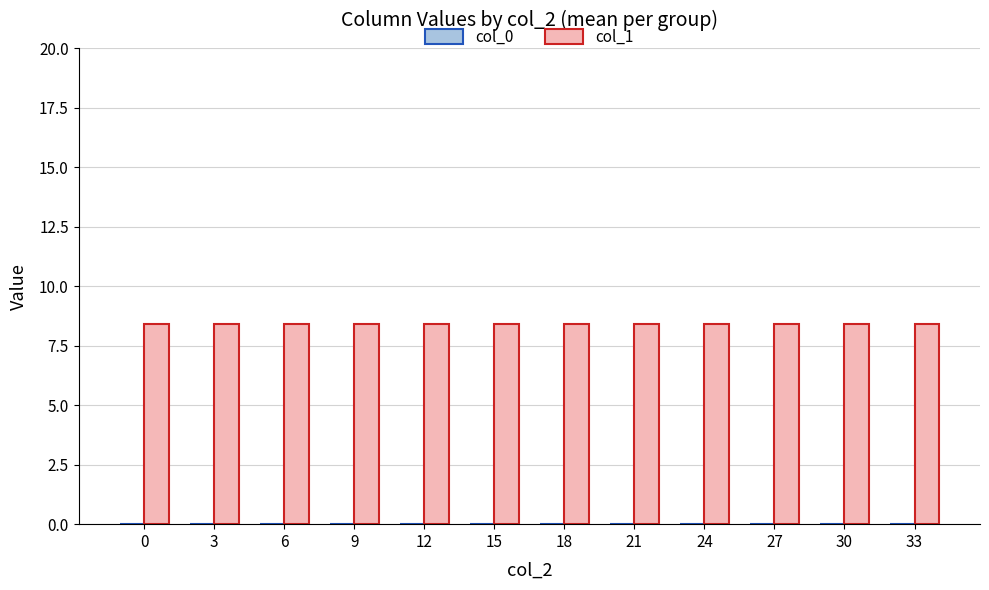

How many bars are there in each group?

2